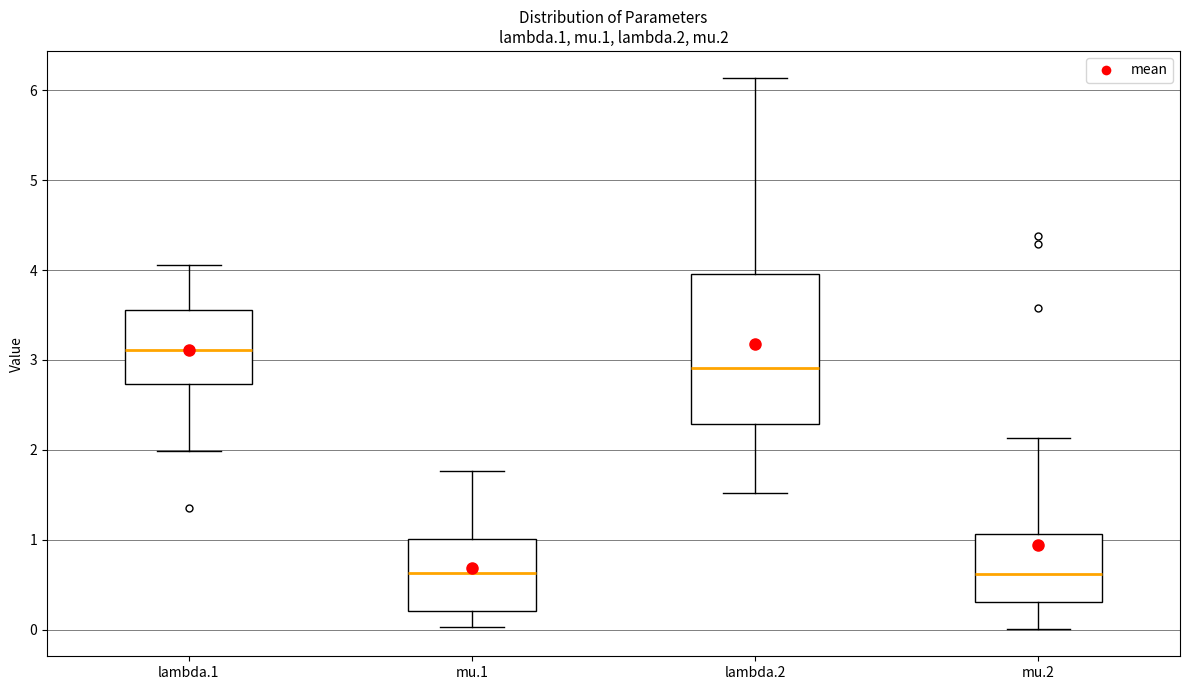

Where does the upper whisker of the box for mu.1 end on the y-axis? The values are not printed on the chart, so give them approximately, as read against the axis.

1.8